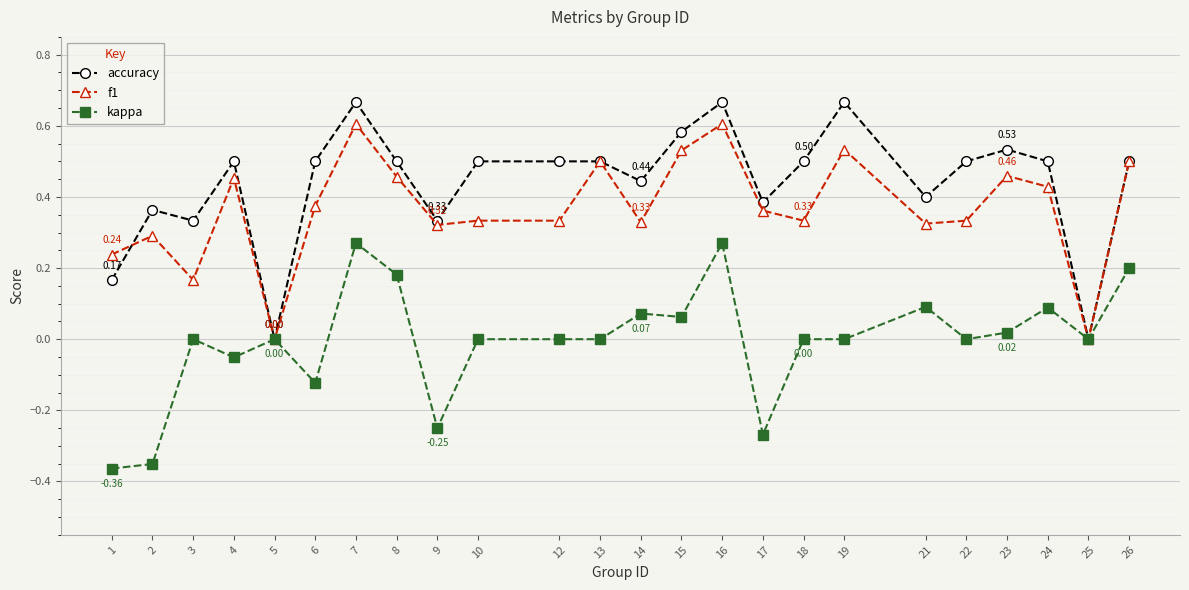

Is the value of accuracy at 3 greater than the value of f1 at 7?

No